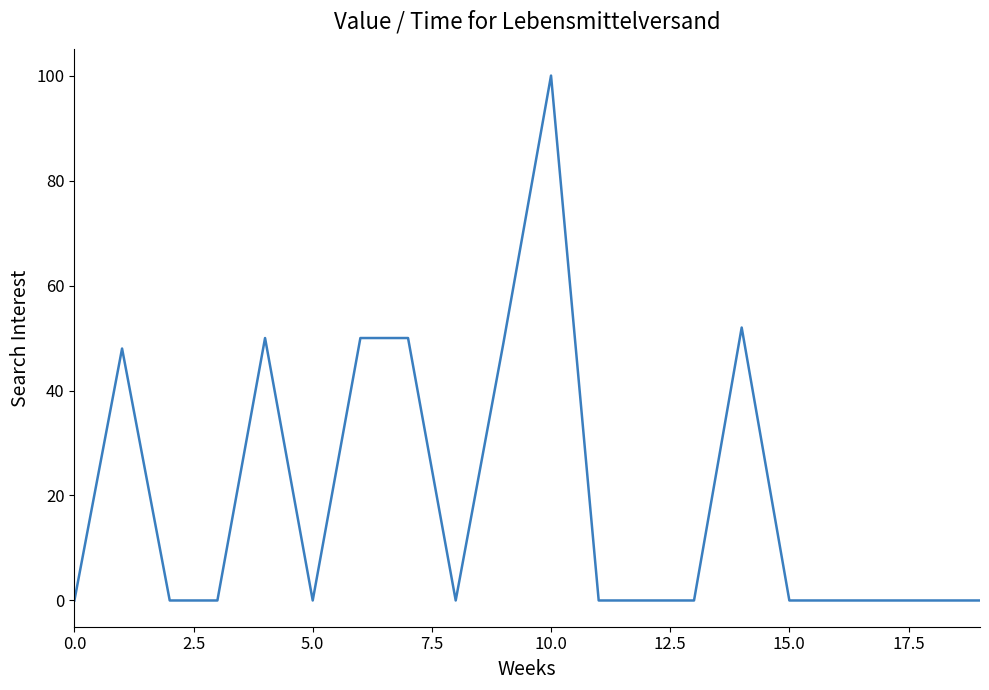

What is the difference between the maximum and minimum values?

100